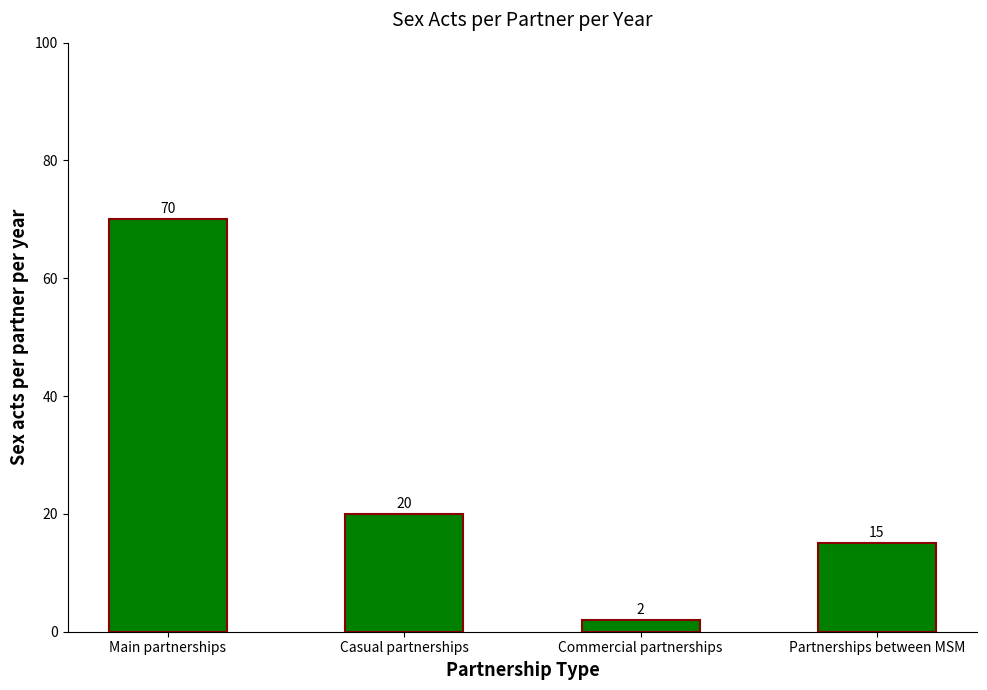

What is the label of the 4th bar from the right?

Main partnerships